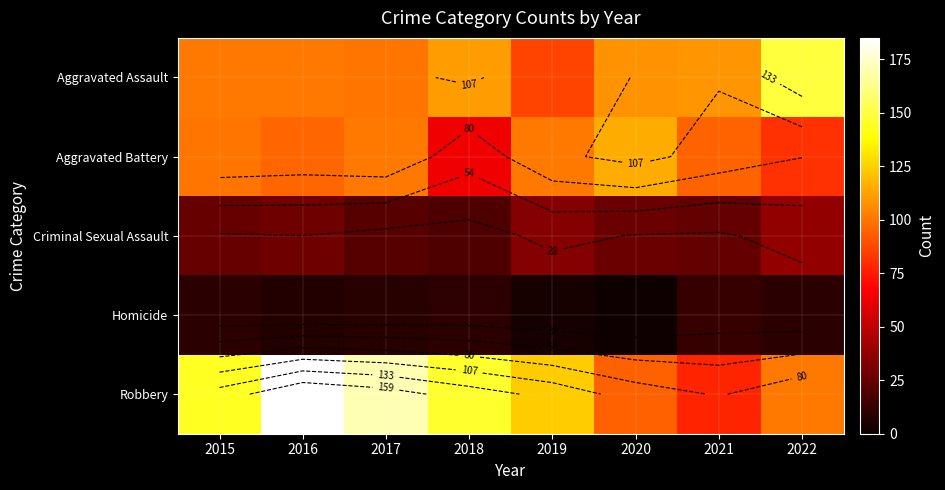

Read the Criminal Sexual Assault value at 2017.

21